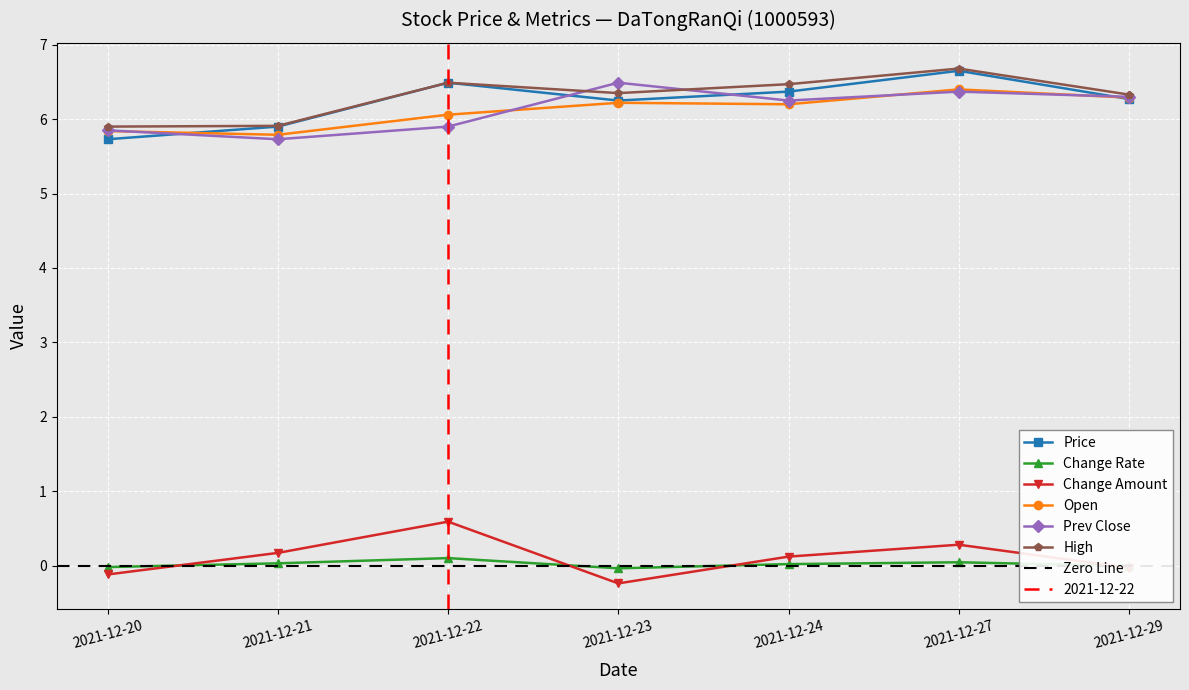

What is the difference between the maximum and second lowest values in the Price series?

0.8